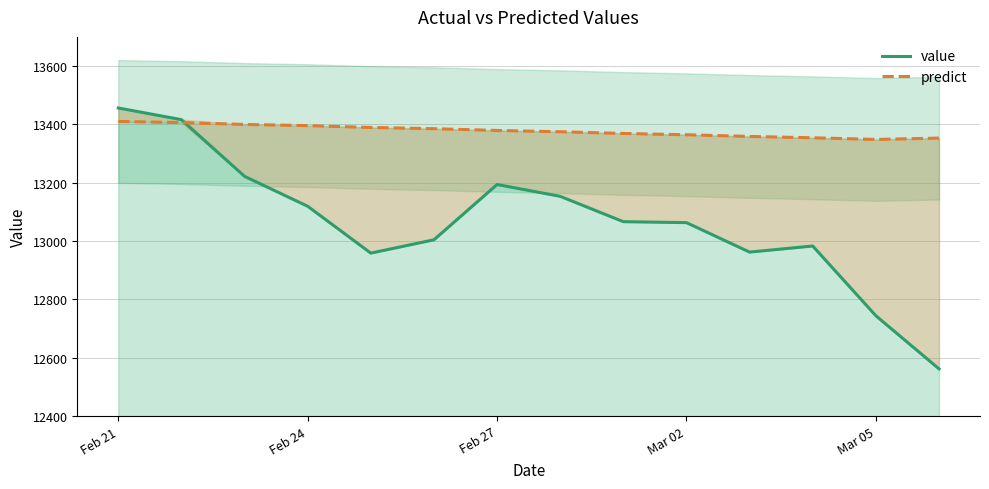

Which category has the highest value across all series?

Feb 21